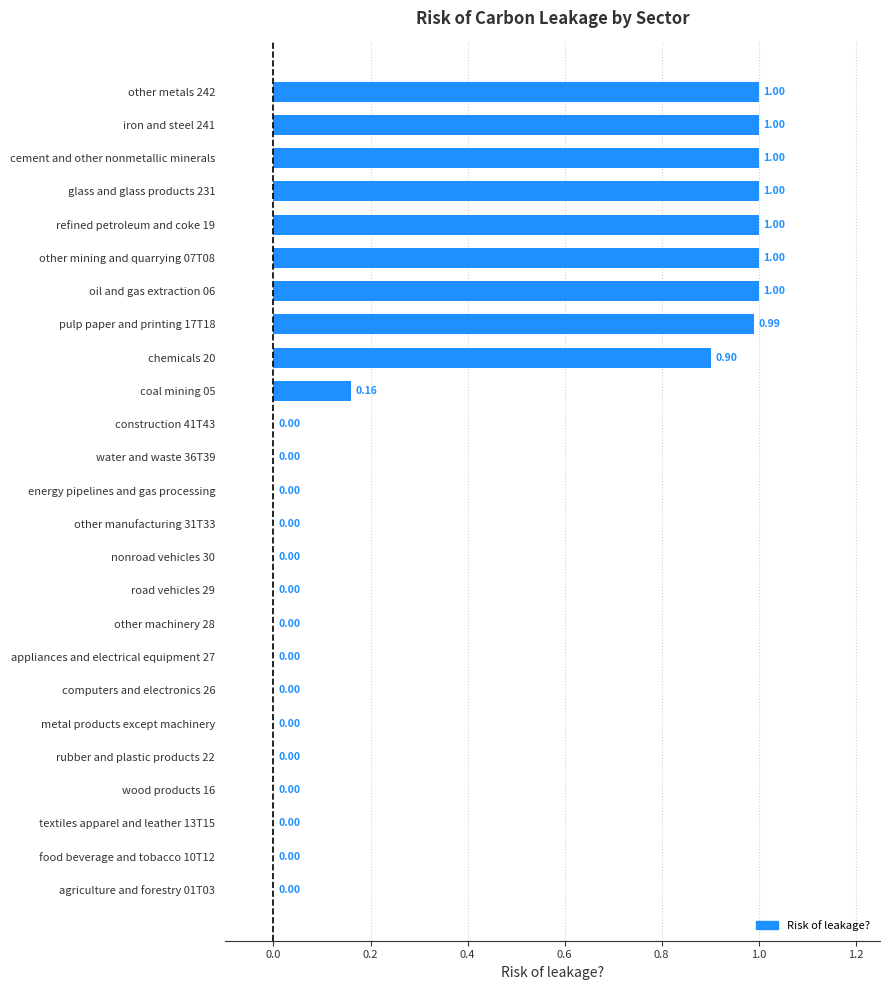

Which has a higher value, energy pipelines and gas processing or chemicals 20?

chemicals 20